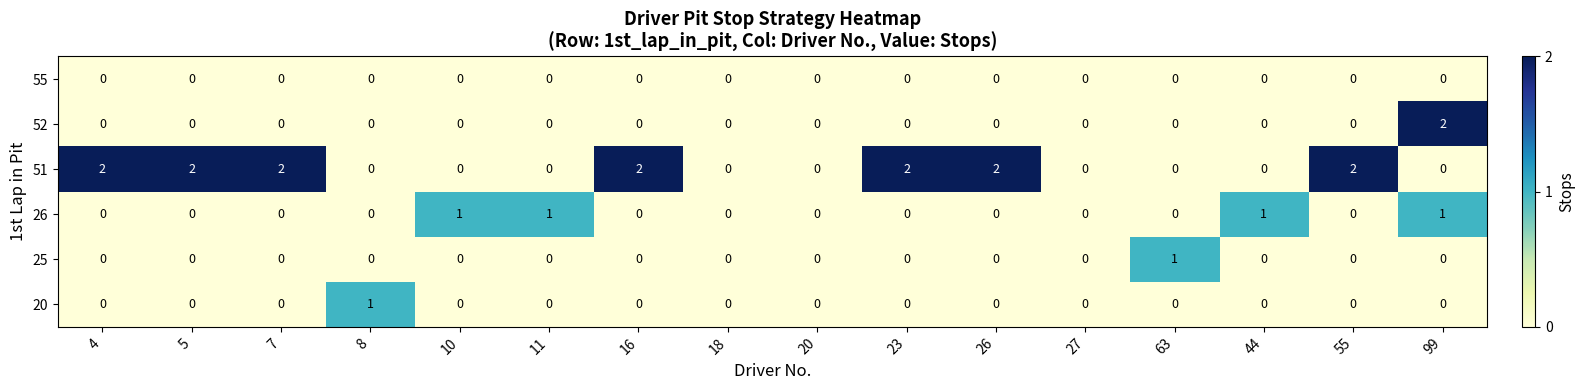

The value of 51 at 11 is 1. True or false?

False